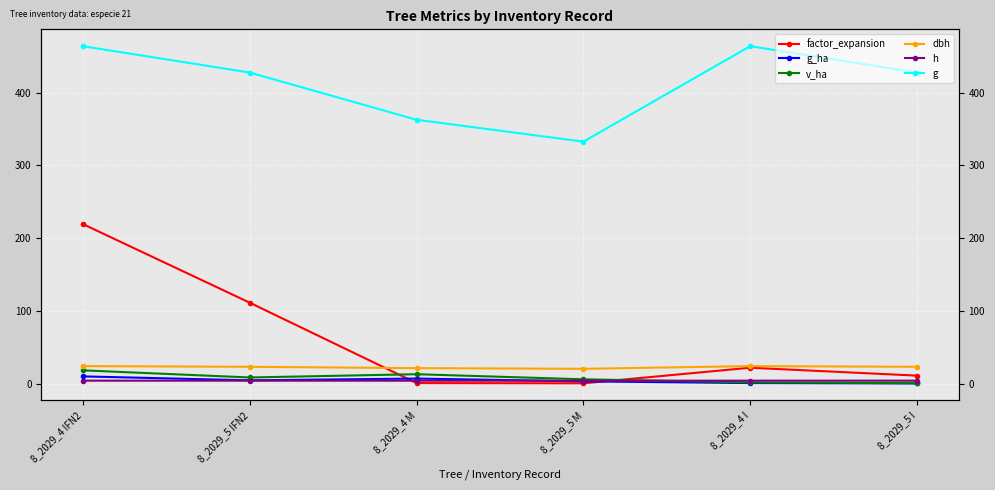

Where does the factor_expansion series first go above 22?

8_2029_4 IFN2